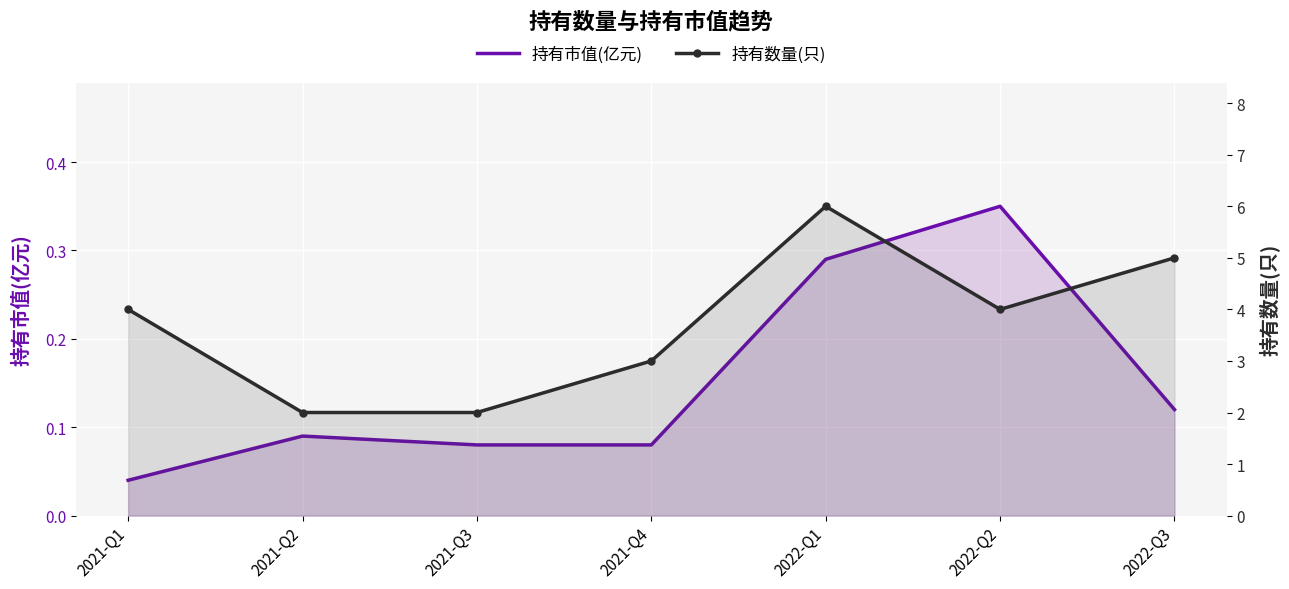

List the series in order of their peak value, lowest first.

持有市值(亿元), 持有数量(只)